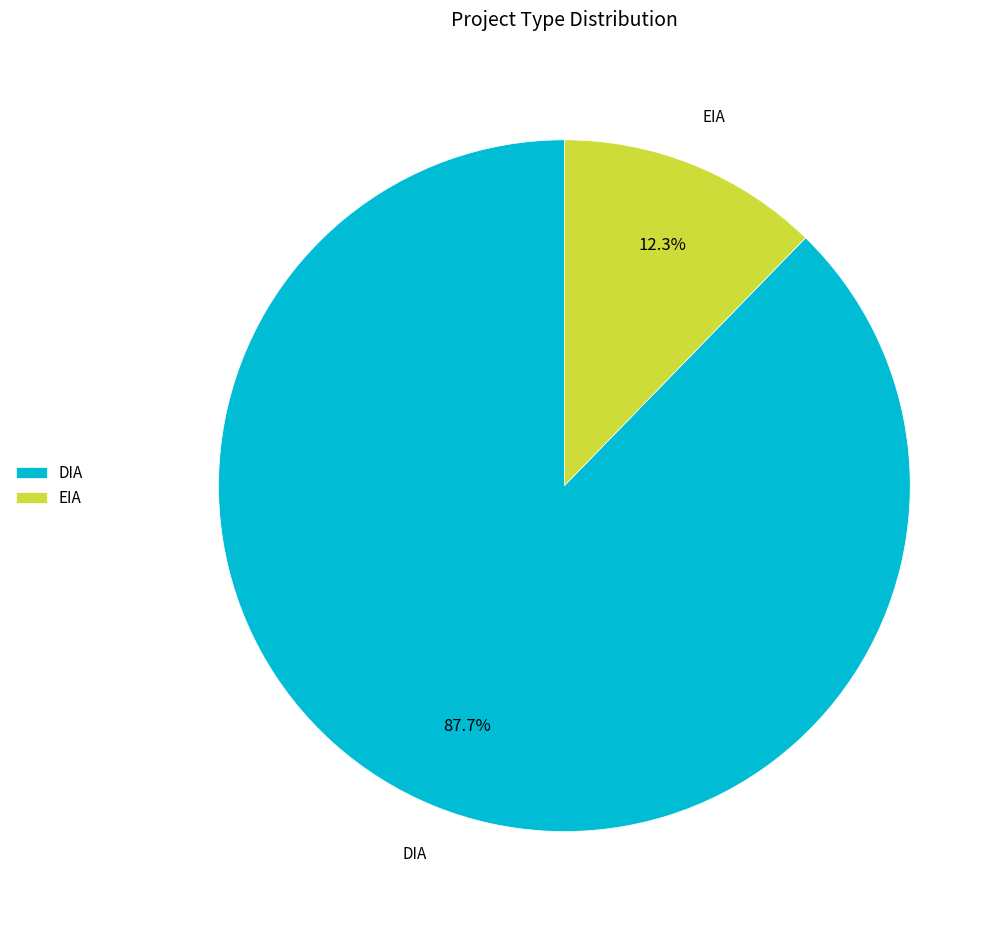

True or false: DIA accounts for 88% of the total.

True